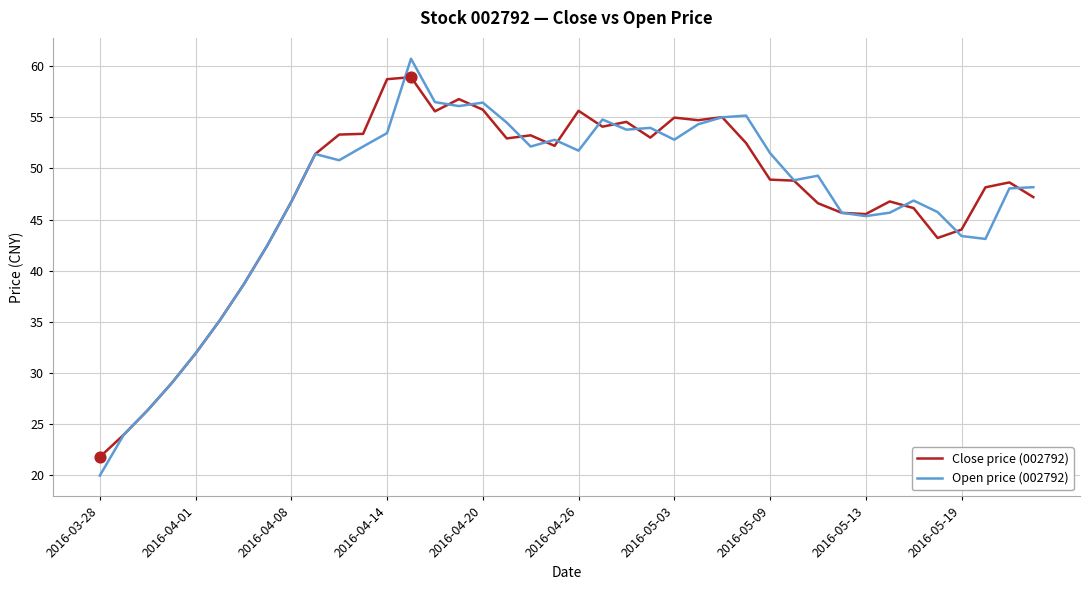

What are all the series names shown in the legend?

Close price (002792), Open price (002792)